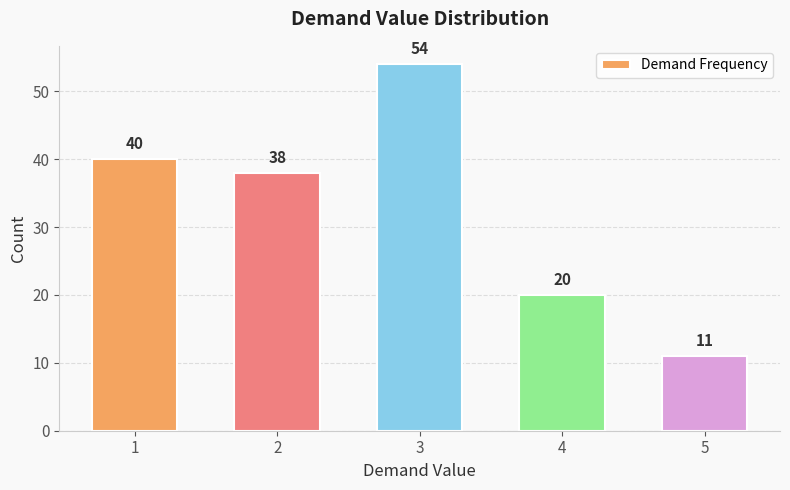

Which label corresponds to the largest value in the chart?

3